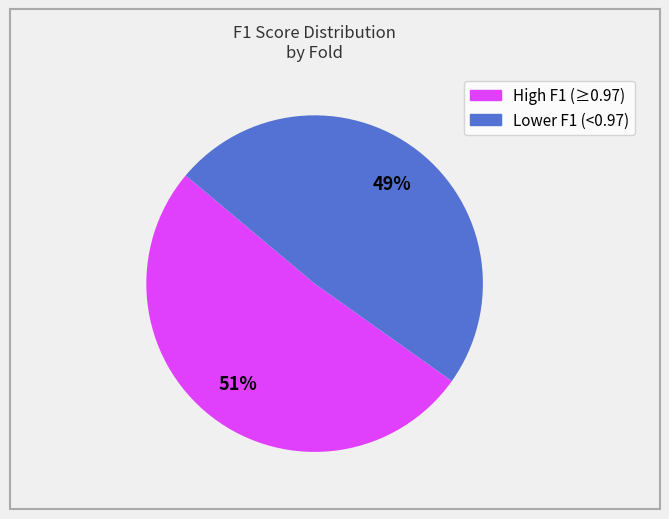

Does any single category account for the majority?

Yes